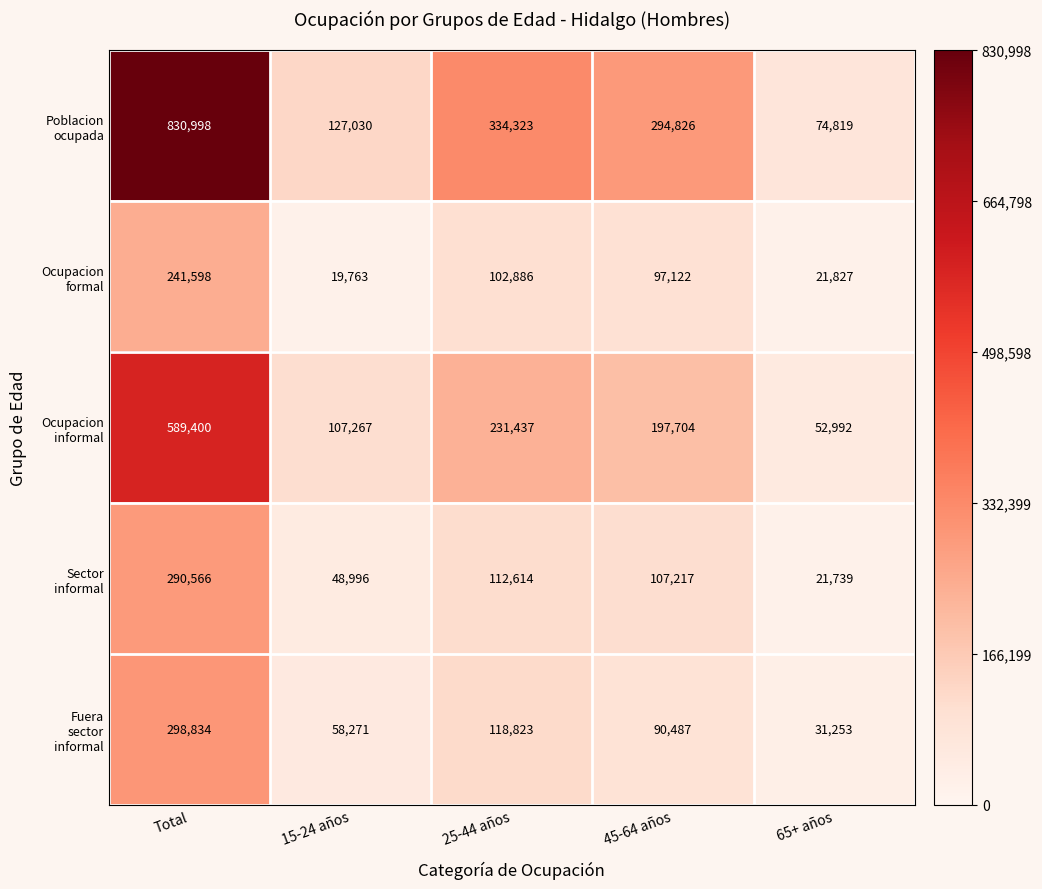

What is the spread (max minus min) of values at Total?

589400